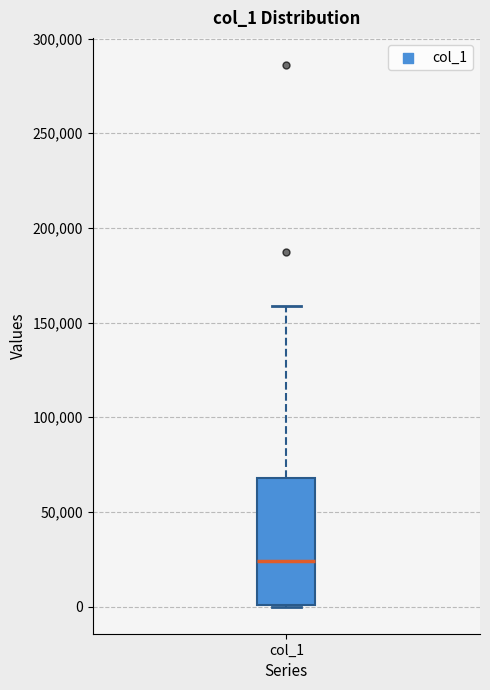

Read this box plot against the y-axis: the position of the median line, the range covered by the box, and the ends of both whiskers. The values are not printed on the chart, so give them approximately, as read against the axis.

median 25000, box 0 to 70000, whiskers 0 to 160000